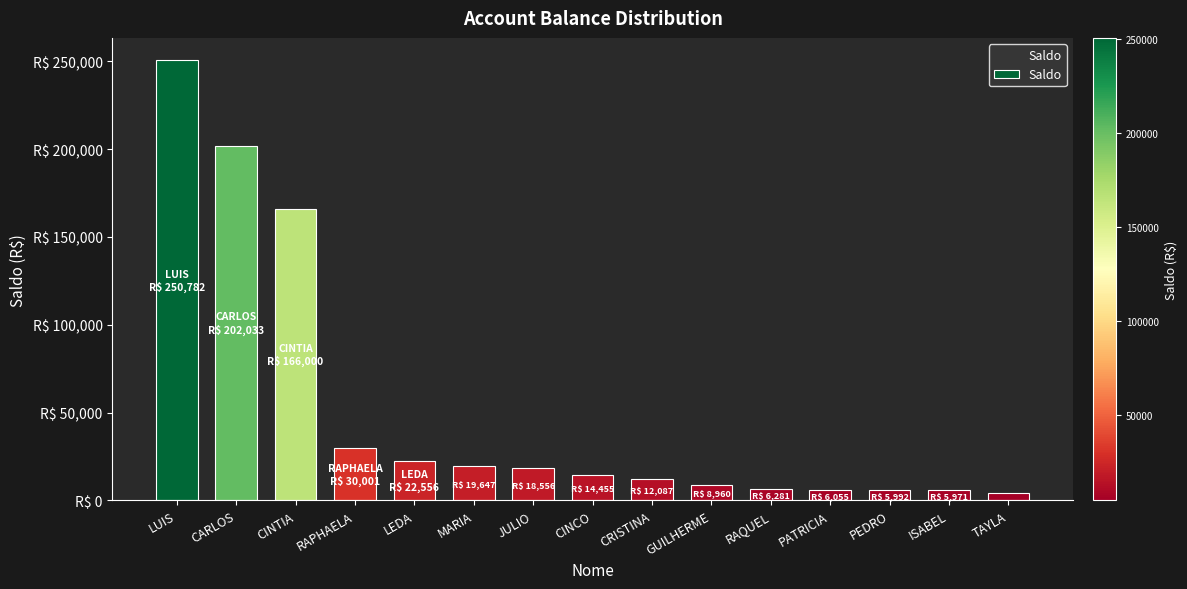

What is the label of the 12th bar from the left?

PATRICIA